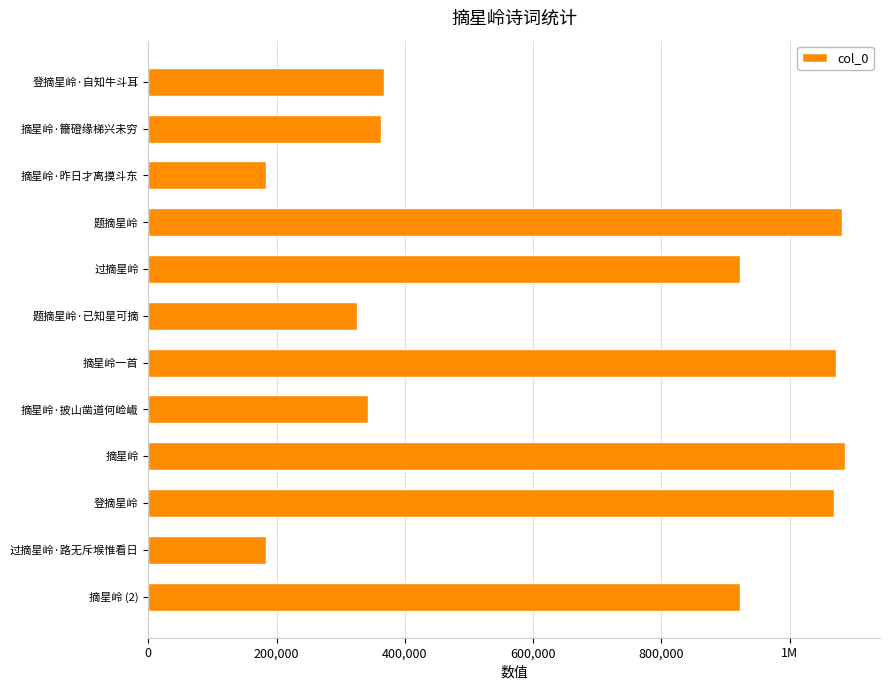

Does the chart contain any negative values?

No